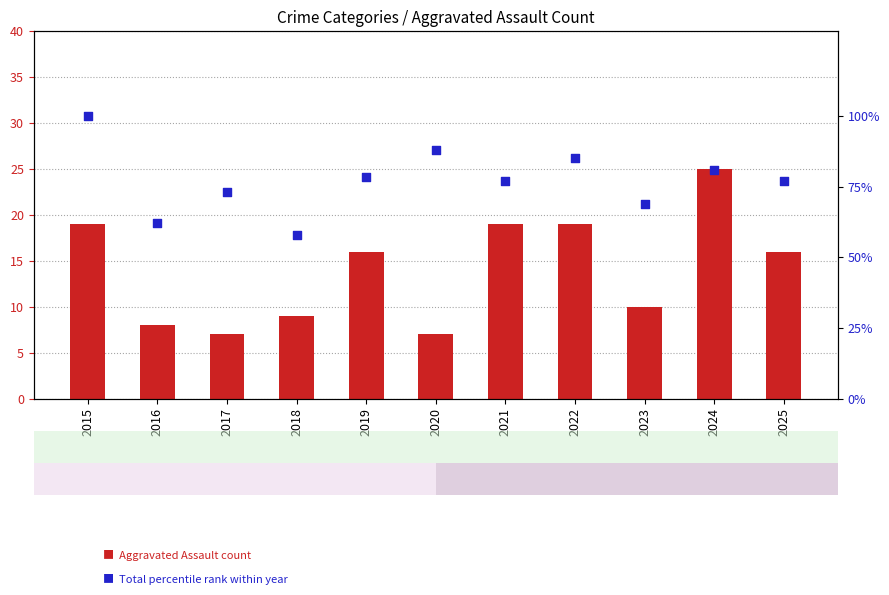

At how many categories does at least one series exceed 40?

11